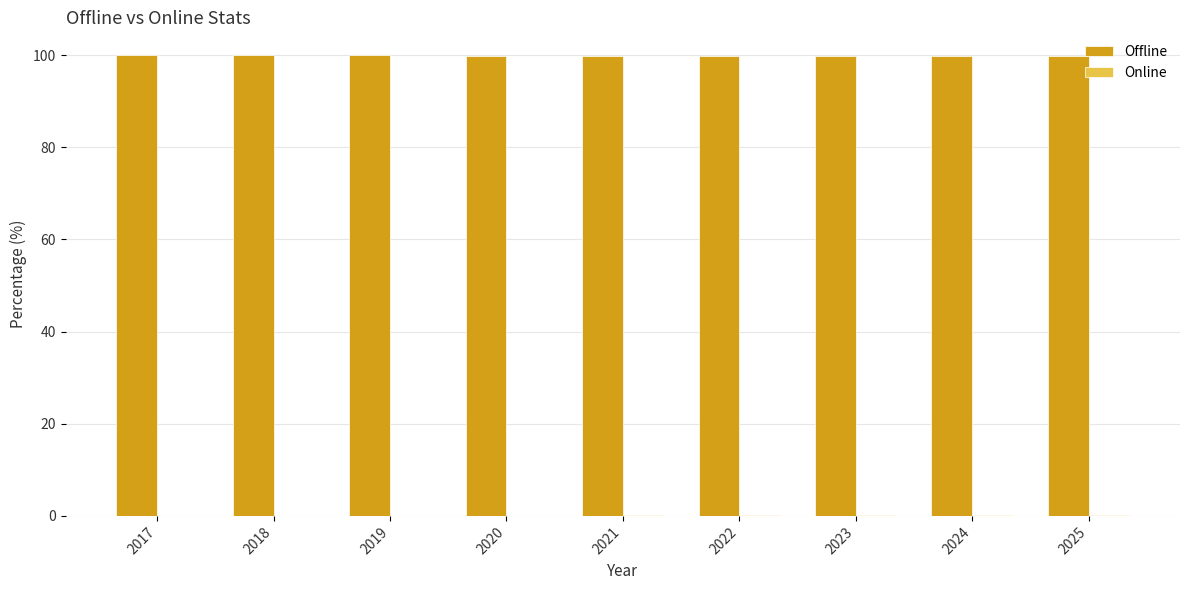

Which series has the largest total across all categories?

Offline